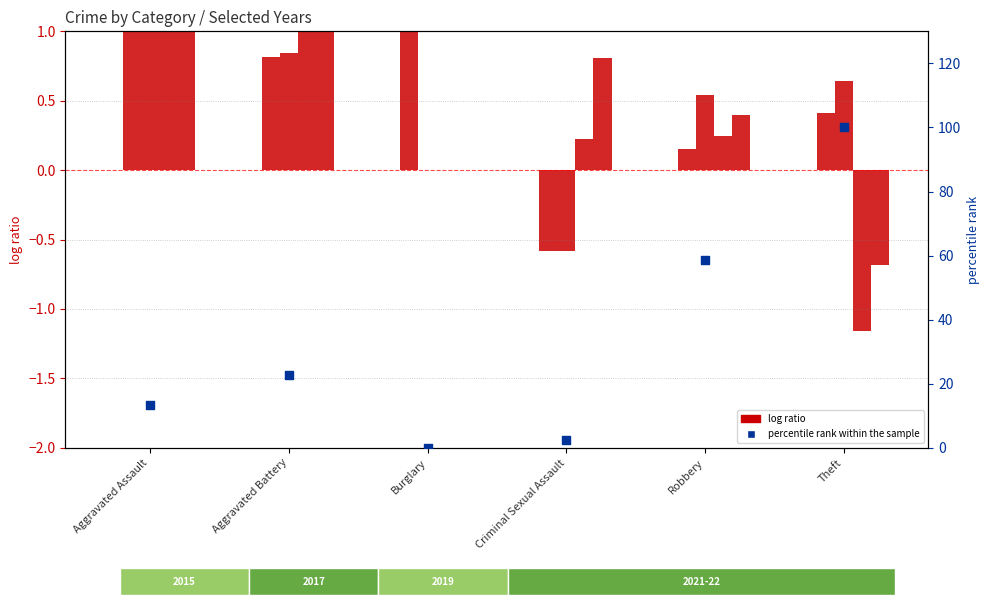

Approximately how many times larger is the value at Aggravated Assault compared to Aggravated Battery?

0.6